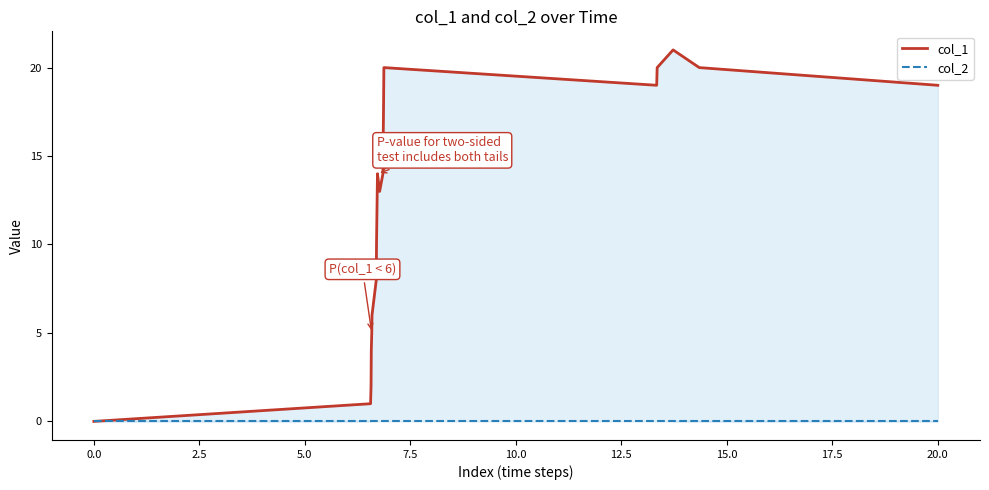

List the series in order of their overall mean, lowest first.

col_2, col_1